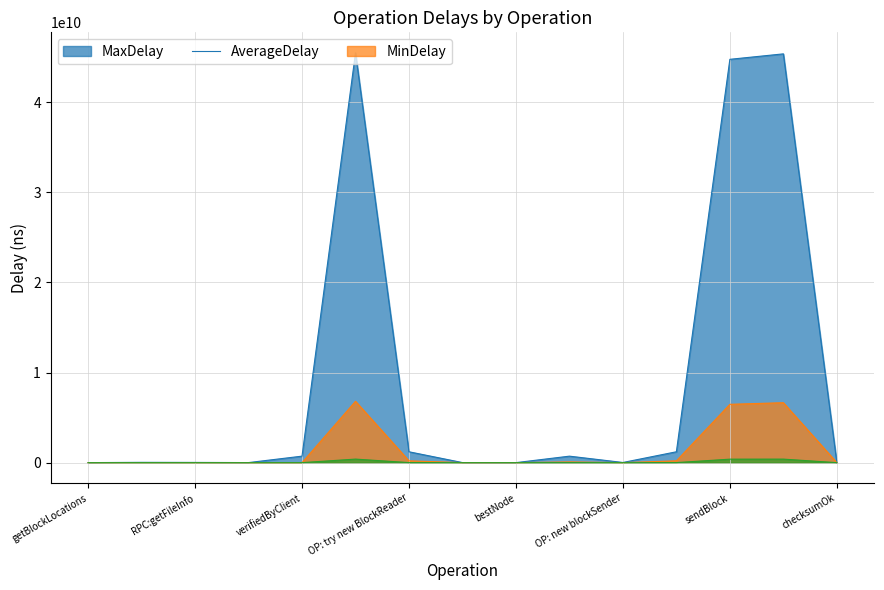

What is the highest value of the AverageDelay series?

6806230147.6